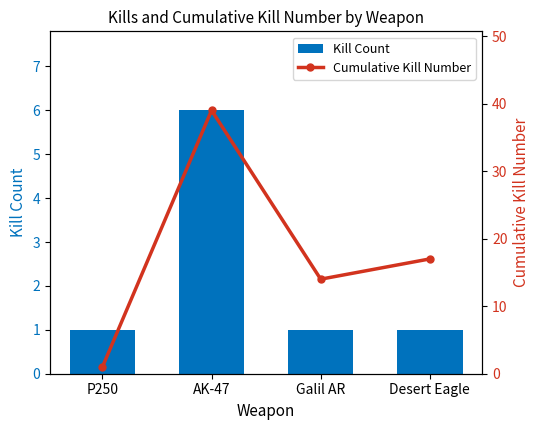

At Desert Eagle, list the series in order from largest to smallest.

Cumulative Kill Number, Kill Count